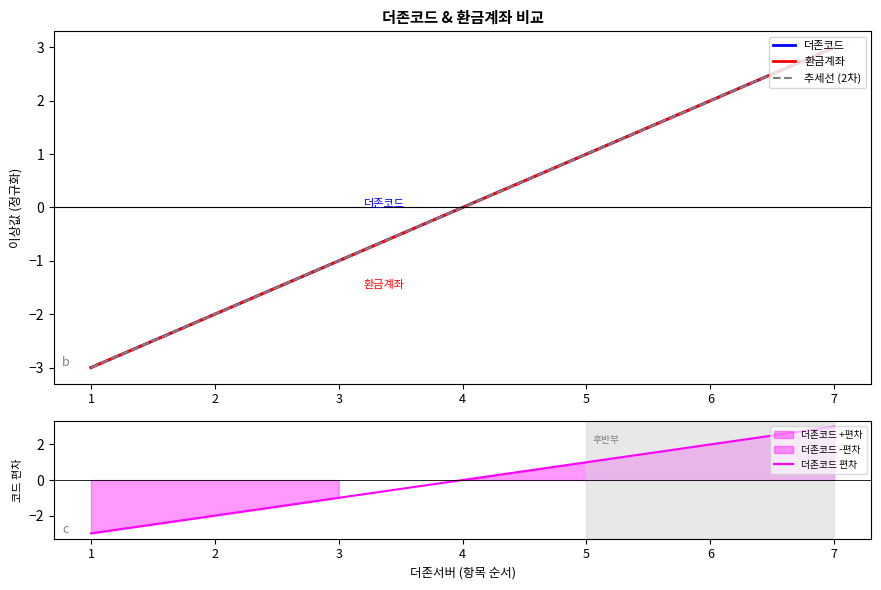

Count the number of data series in this chart.

4